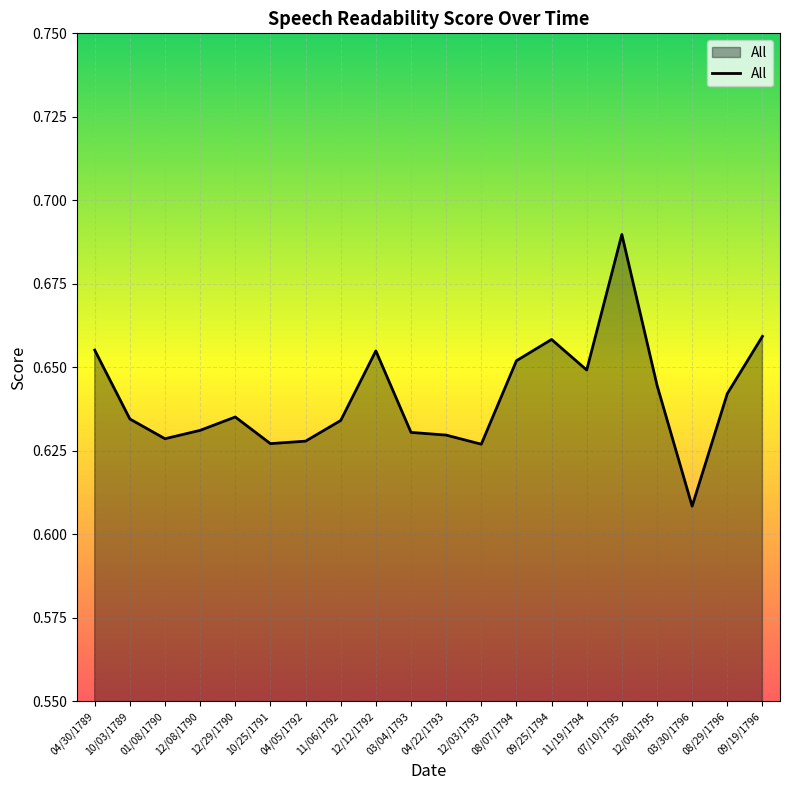

At which label is the value closest to 0?

03/30/1796